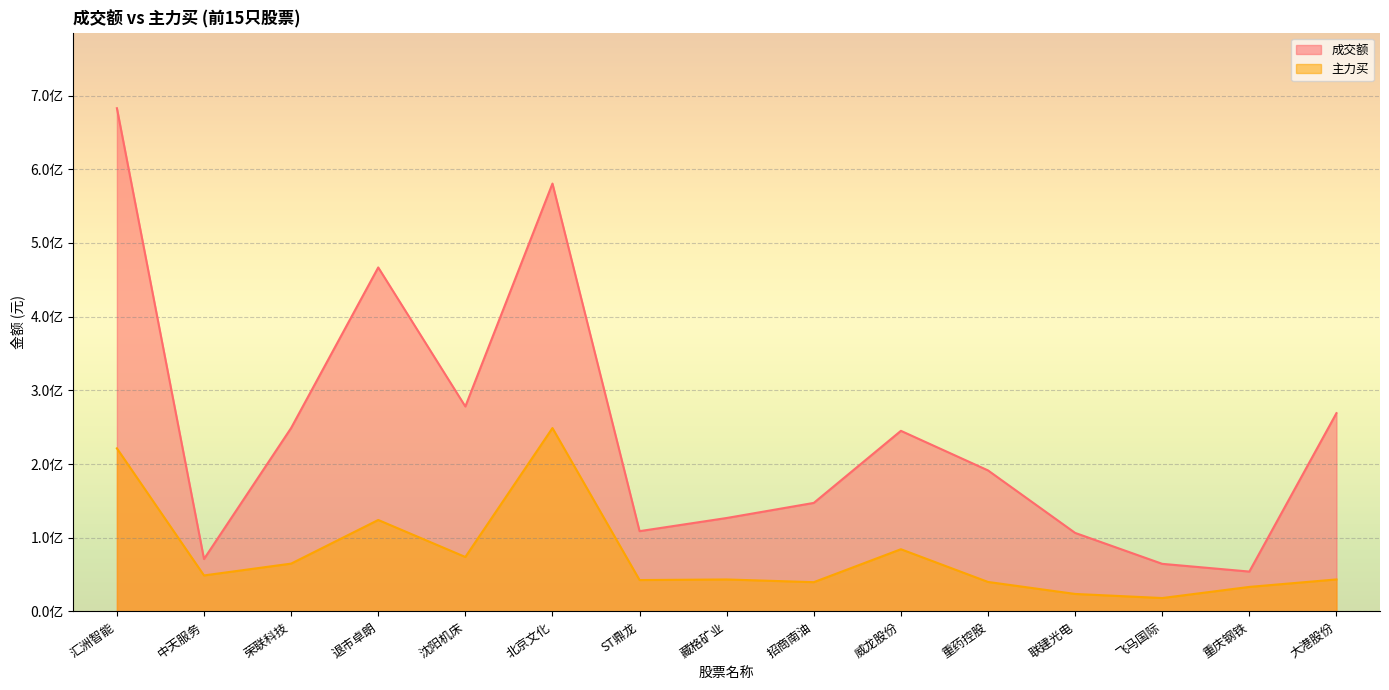

At which category is the sum across all series the highest?

汇洲智能